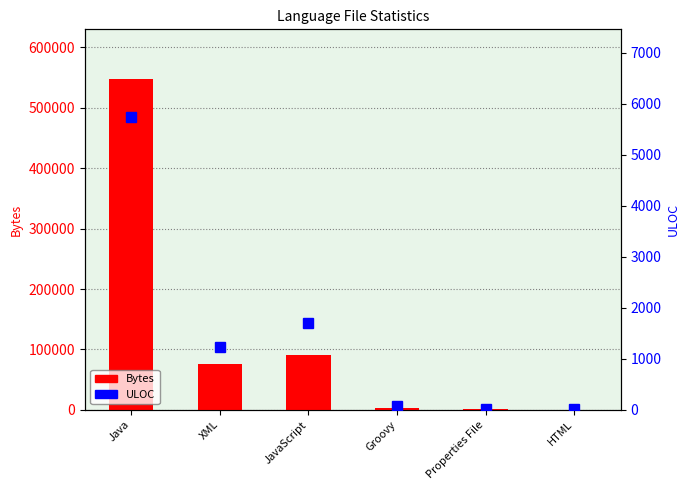

Reading left to right, transcribe all the data shown in this chart.

Bytes: 547826	76027	90432	3802	1144	457
ULOC: 5734	1231	1694	82	15	10